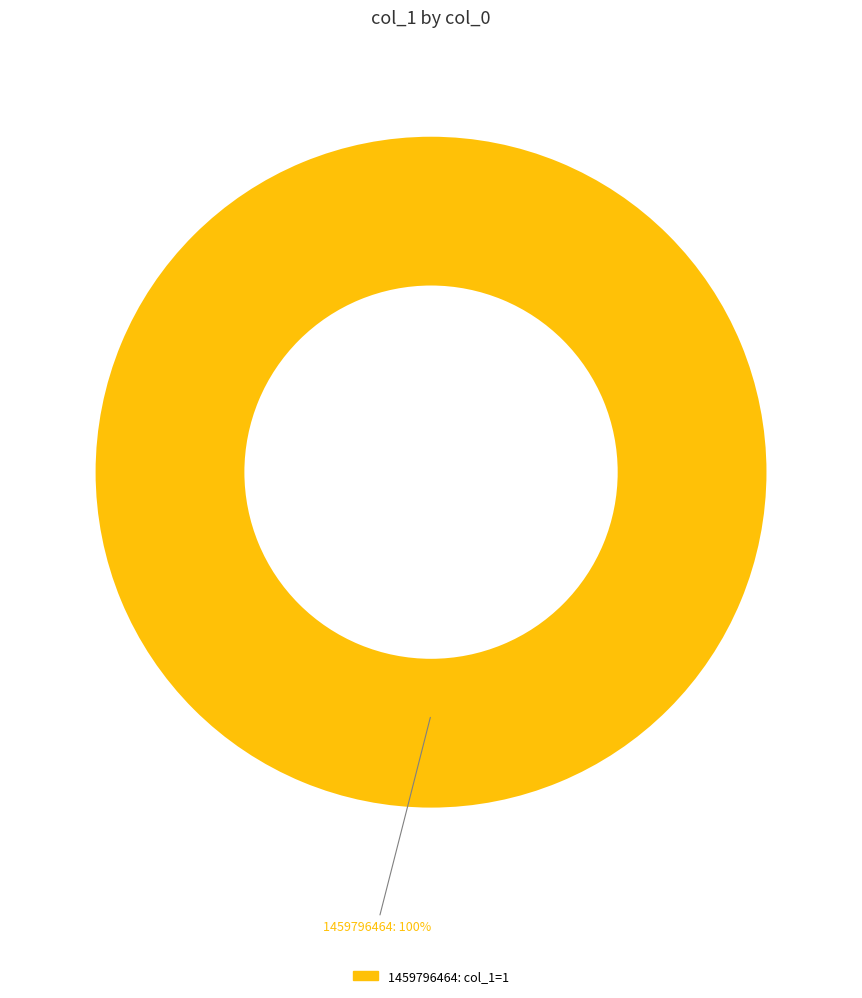

Is there a majority slice in this chart?

Yes